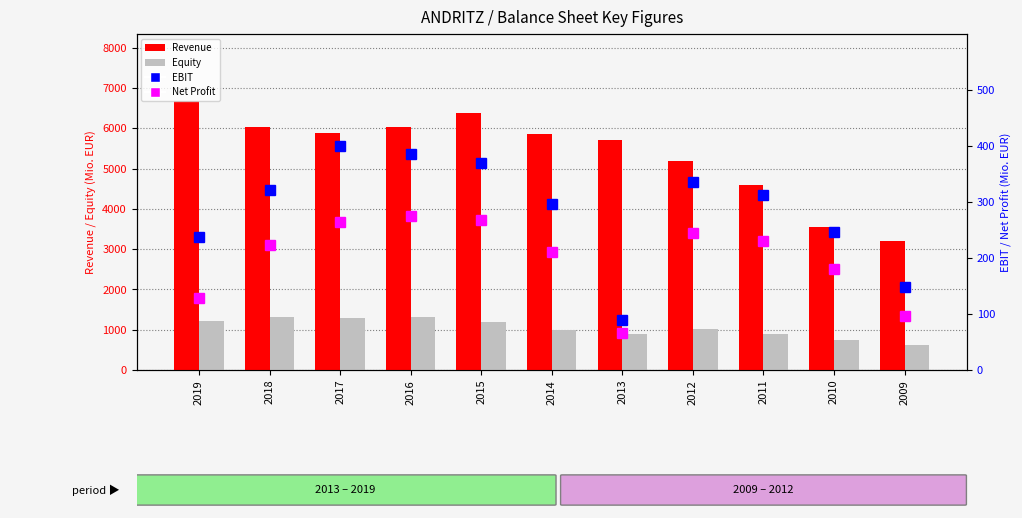

What is the minimum value for Net Profit?

66.6